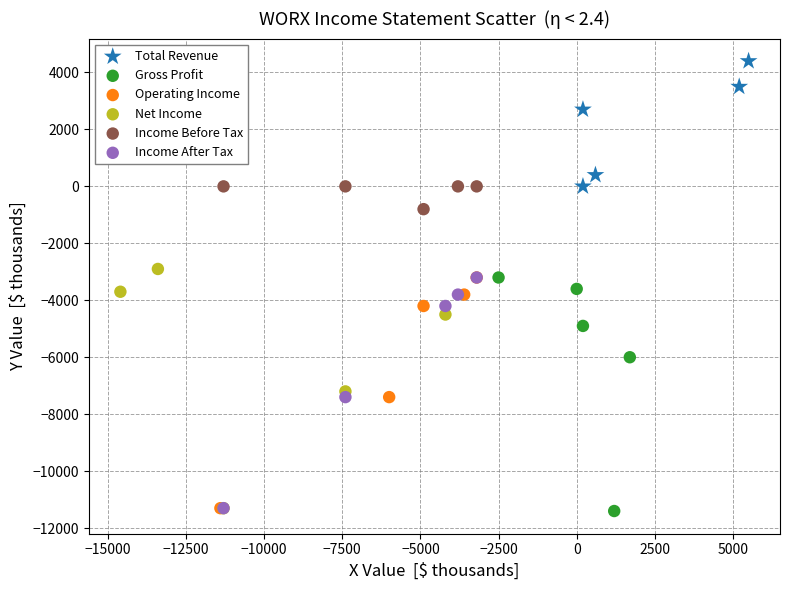

Which series contains the highest Y value?

Total Revenue